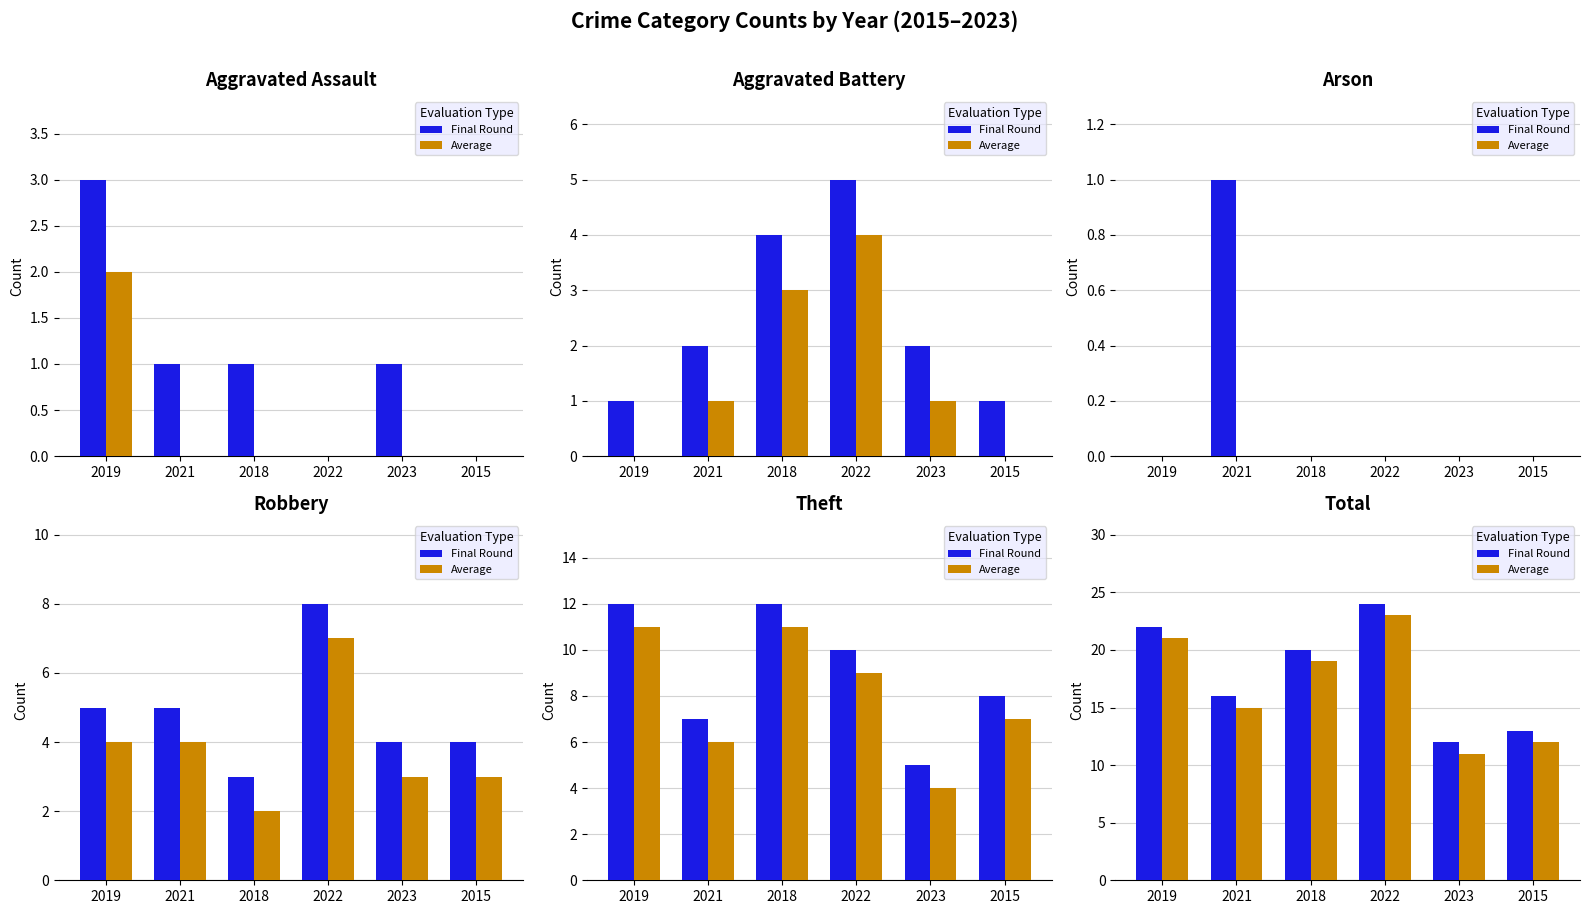

At which label does Average reach its peak?

2022